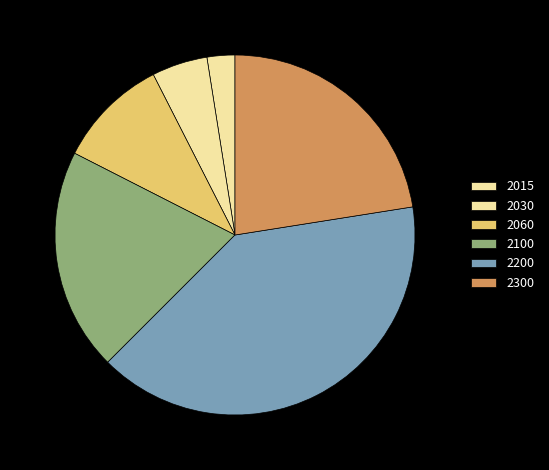

Rank the categories by value from lowest to highest.

2015, 2030, 2060, 2100, 2300, 2200